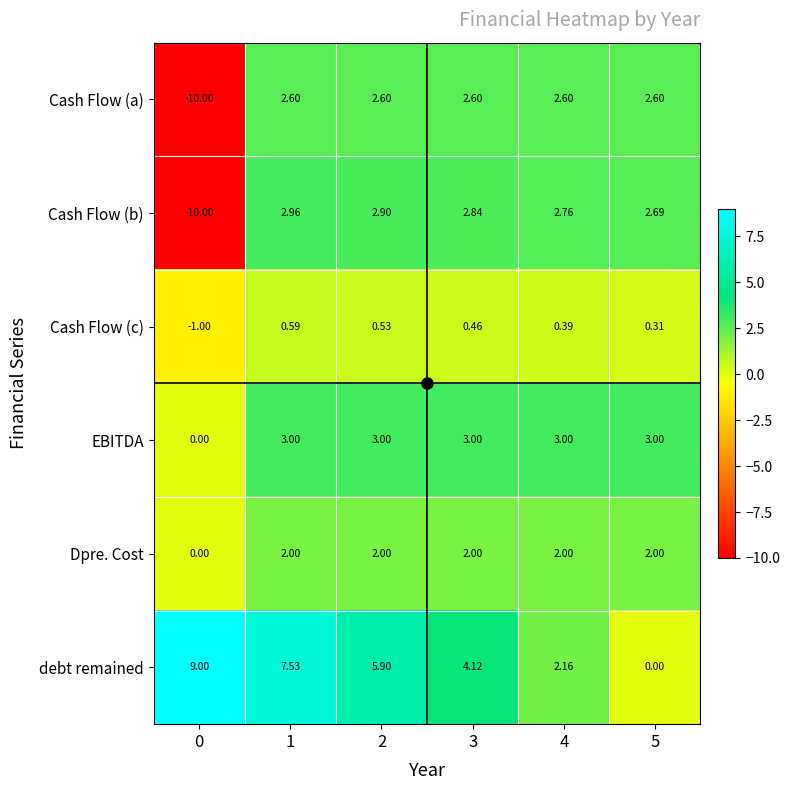

Which series changed the most between 0 and 2?

Cash Flow (b)